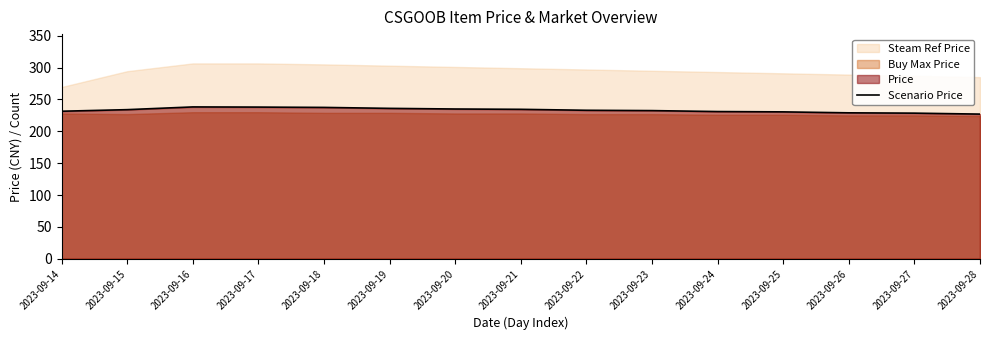

What is the change in value from 2023-09-19 to 2023-09-22?

-3.0